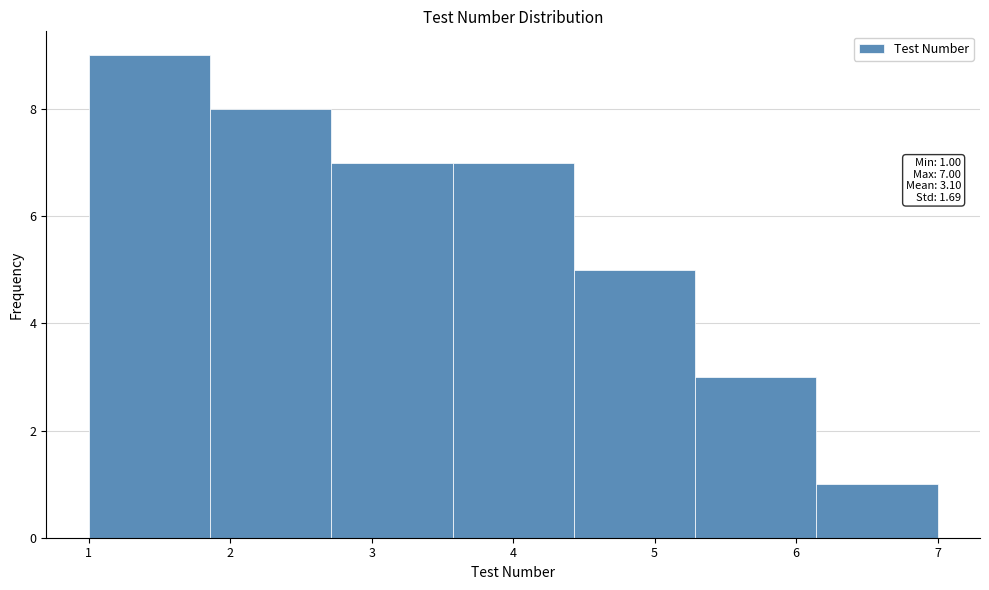

Over which range of the x-axis is the bar tallest?

1.0 to 1.9